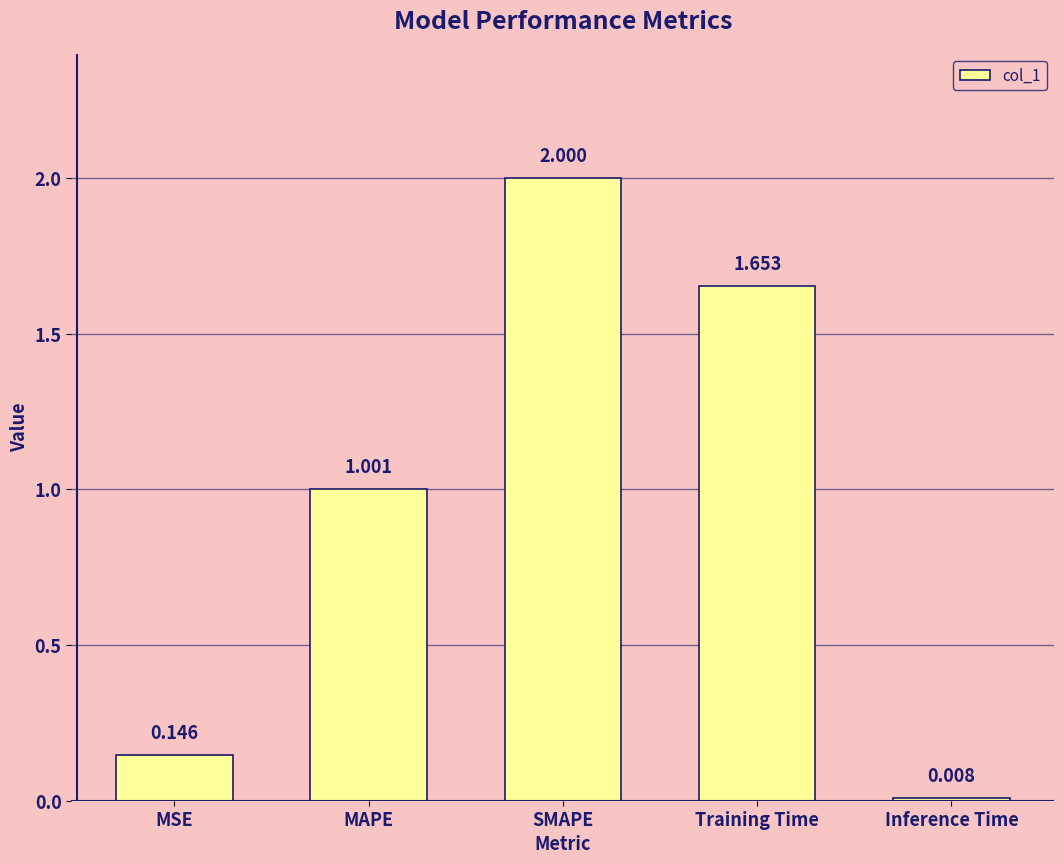

Rank the categories by value from highest to lowest.

SMAPE, Training Time, MAPE, MSE, Inference Time